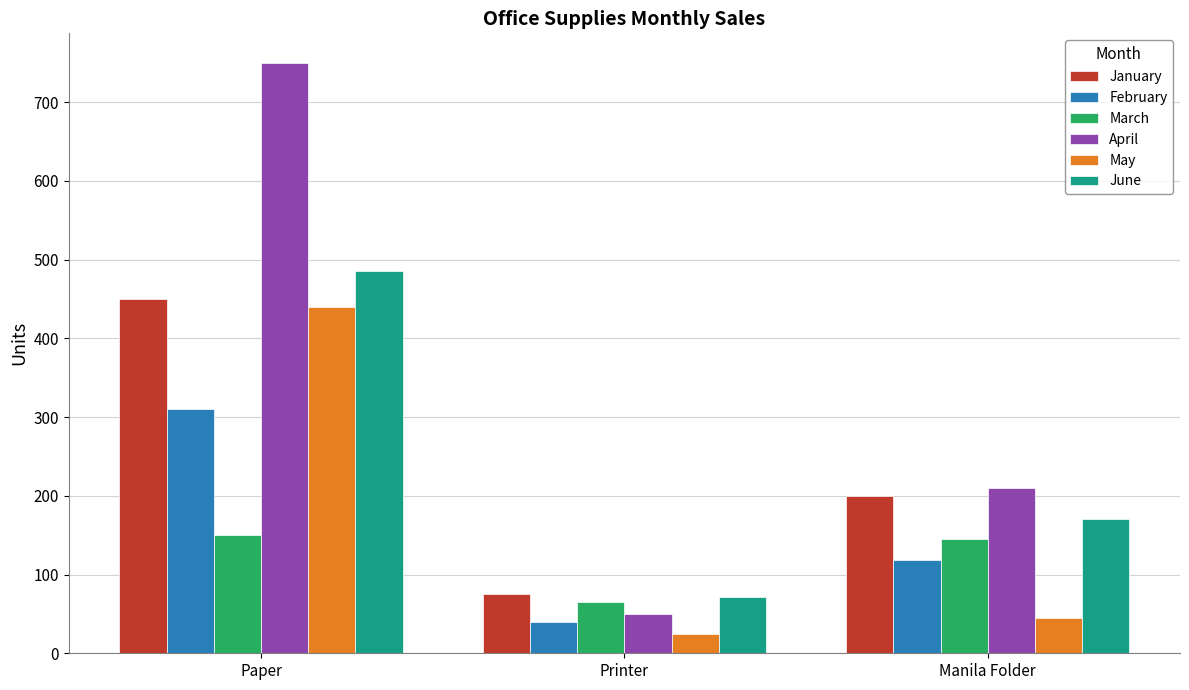

At which label is May closest to 232?

Manila Folder